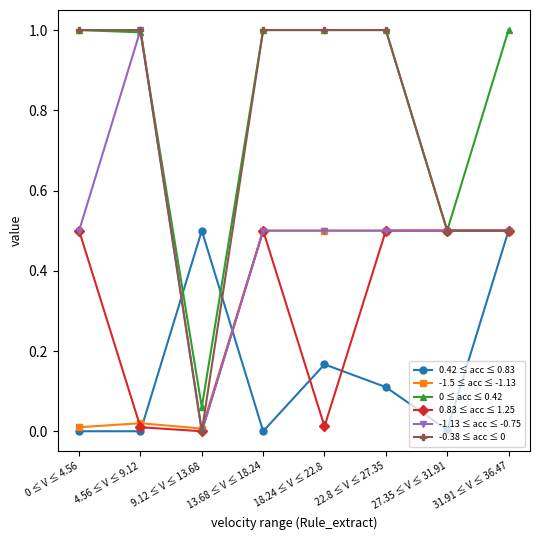

What is the difference between the highest and lowest values at 22.8 ≤ V ≤ 27.35?

0.9